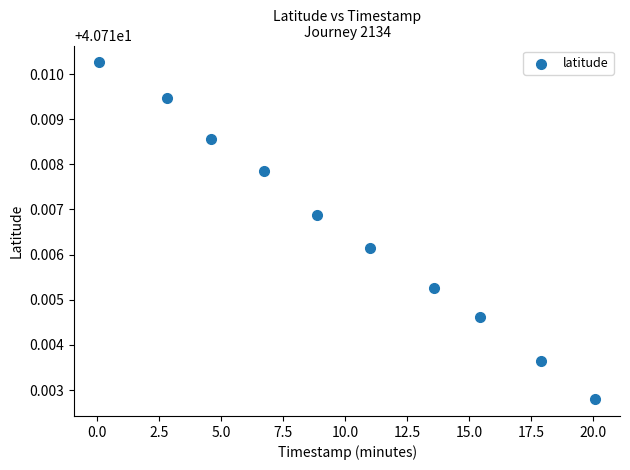

What is the range of X values (max minus min)?

20.0